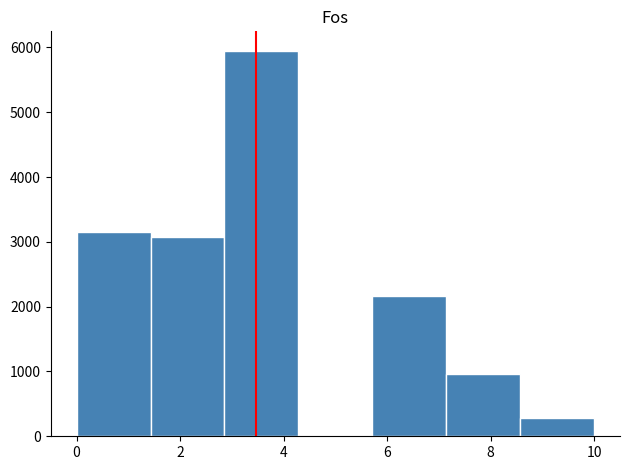

What is the height of the bar covering 2.8 to 4.2 on the x-axis? Neither the bar edges nor the heights are printed on the chart, so give them approximately, as read against the axes.

6000